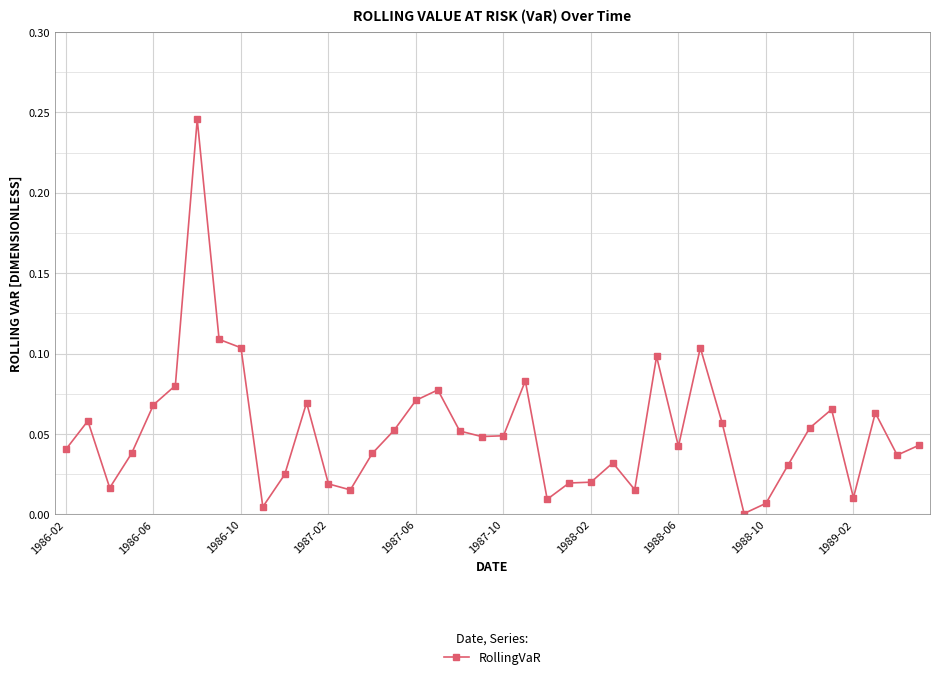

True or false: the data has more than 2 interior local peaks.

True